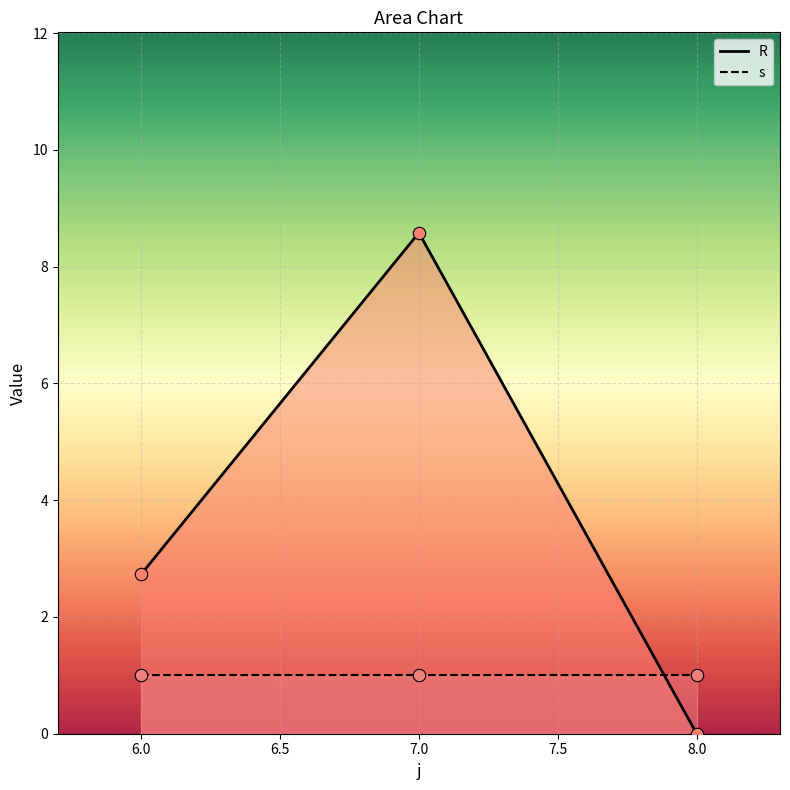

What is the change in value from 6 to 8?

-2.7